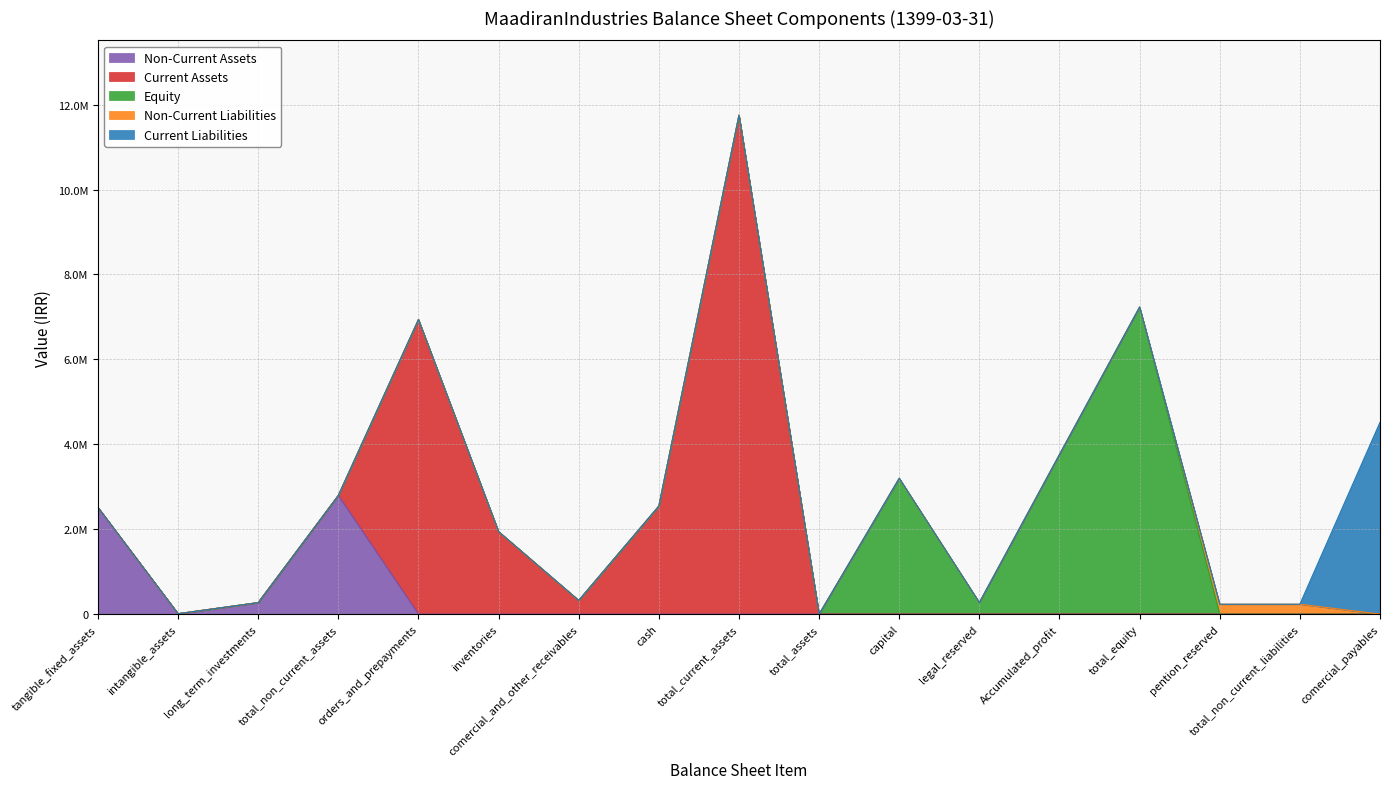

True or false: Non-Current Liabilities and Current Liabilities intersect in this chart.

True